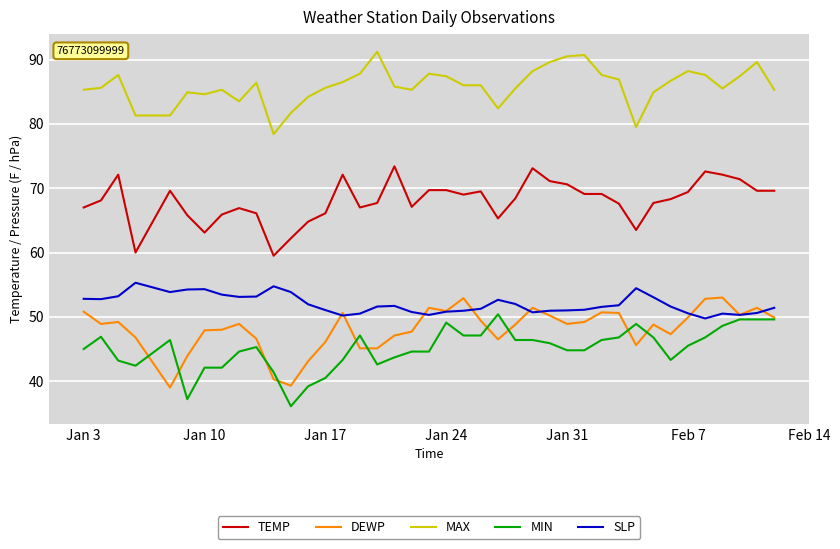

At how many categories does at least one series exceed 78?

40